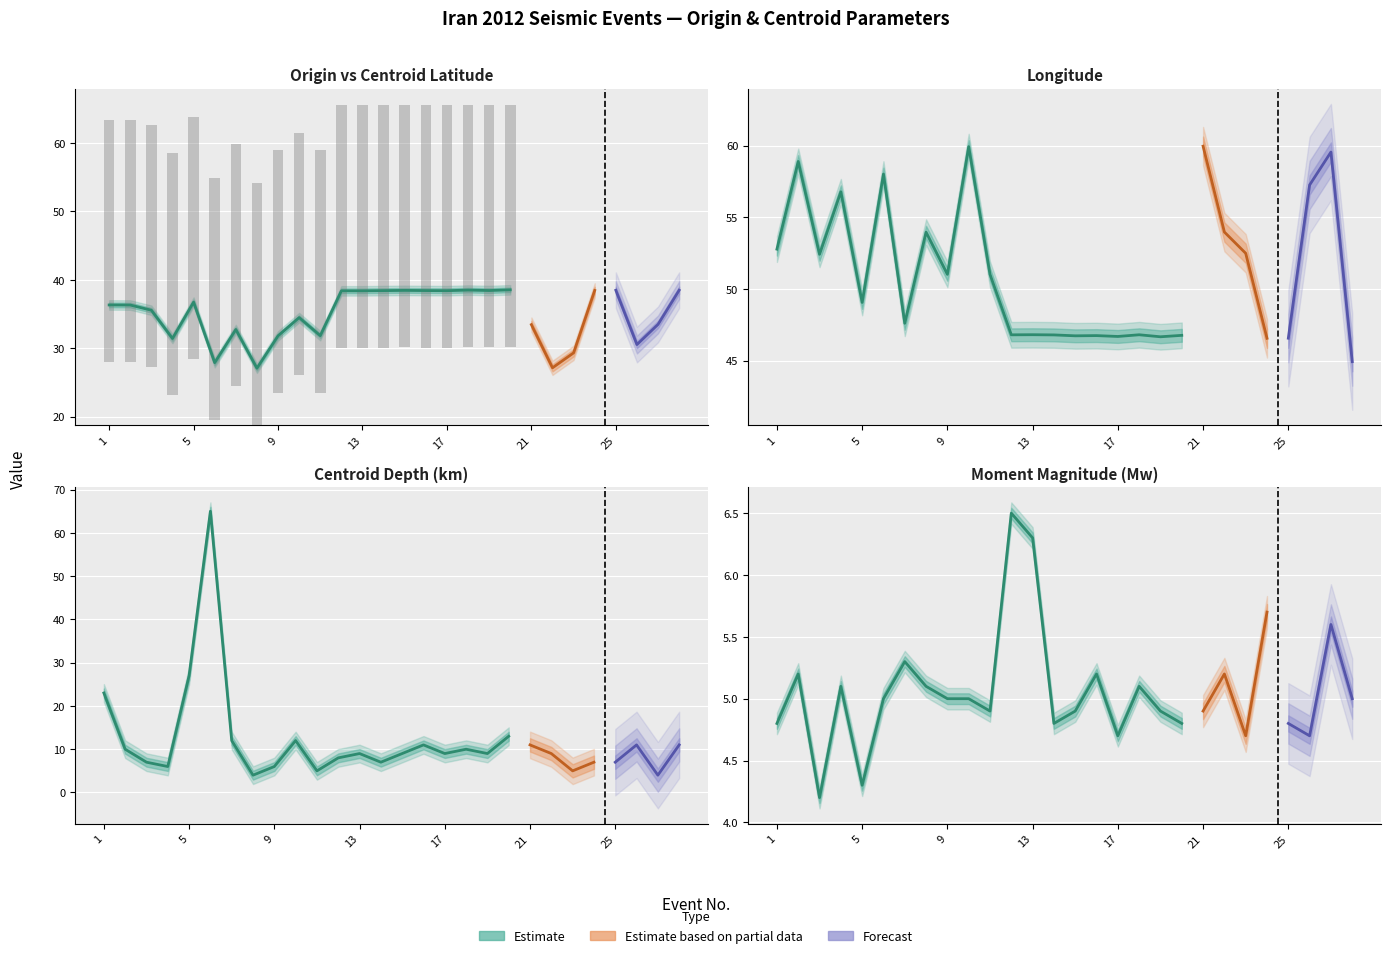

Which series has the largest total across all categories?

Longitude (E)